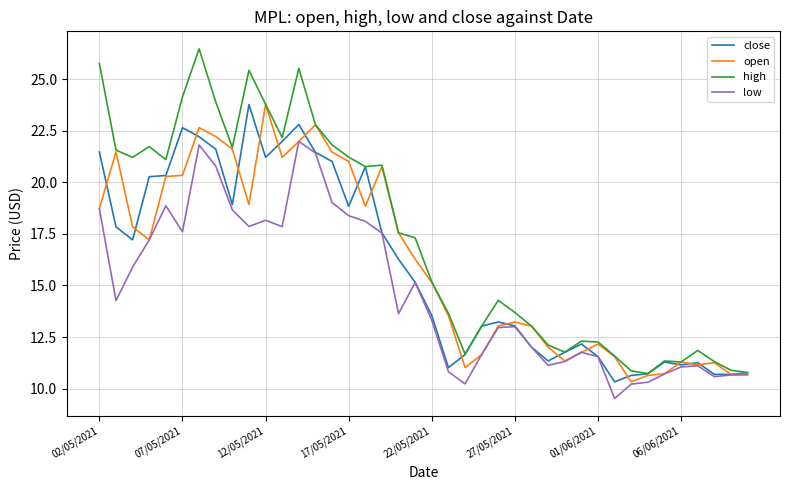

How many values in the high series are below 17?

20